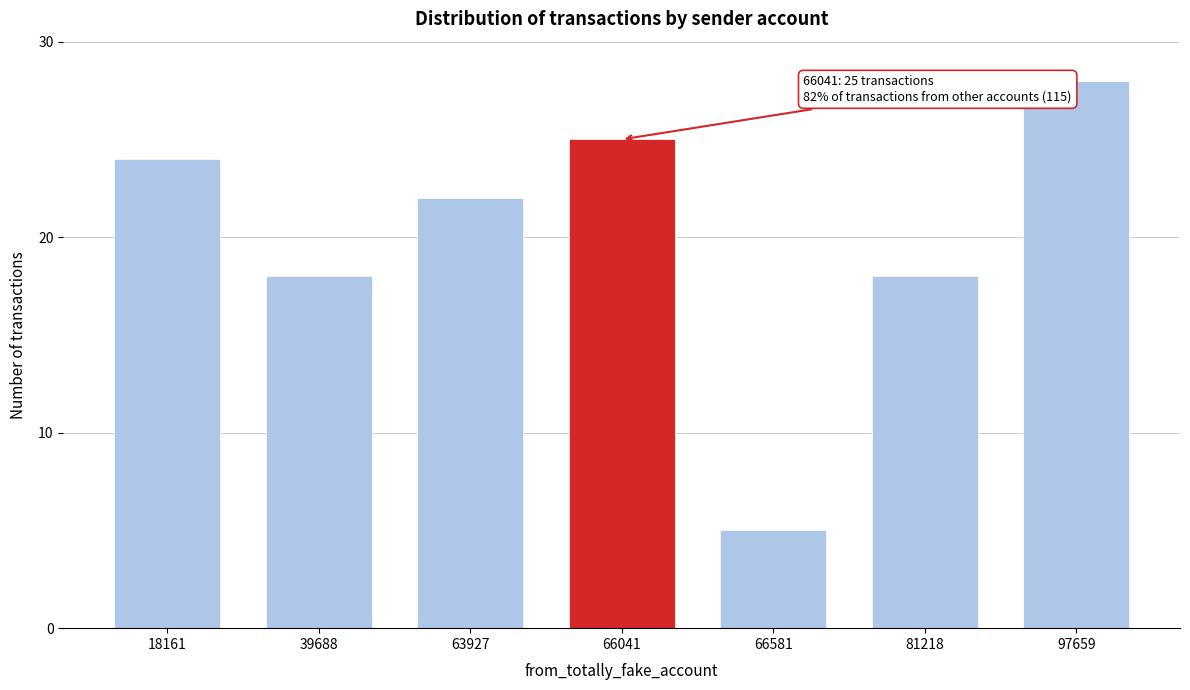

Reading right to left, extract all data points from this chart.

97659=28	81218=18	66581=5	66041=25	63927=22	39688=18	18161=24